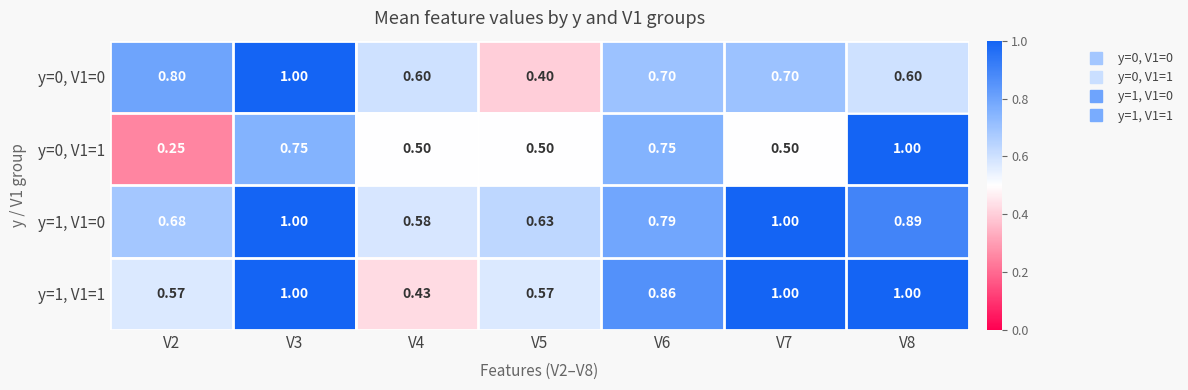

Count the number of data series in this chart.

4